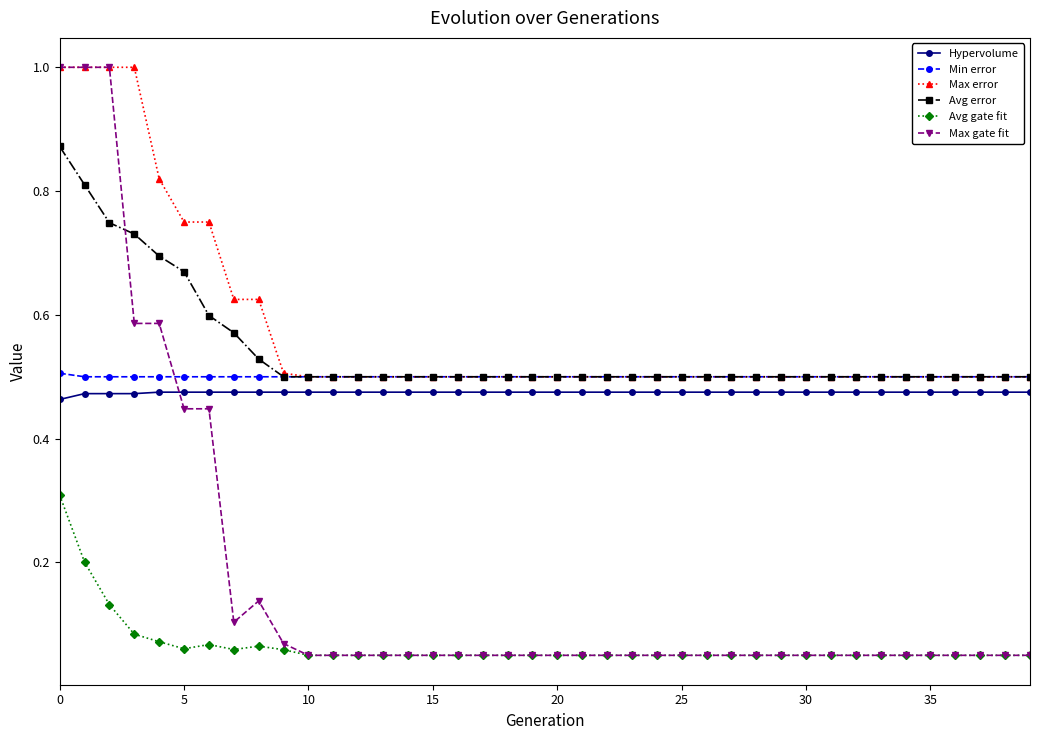

What is the sum of all Hypervolume values?

19.0